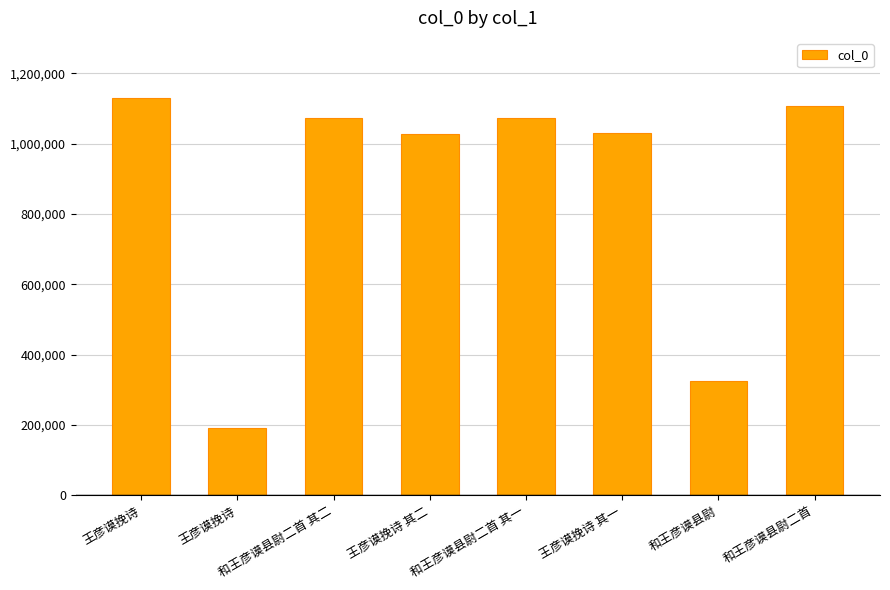

Between 王彦谟挽诗 其一 and 王彦谟挽诗, which is larger?

王彦谟挽诗